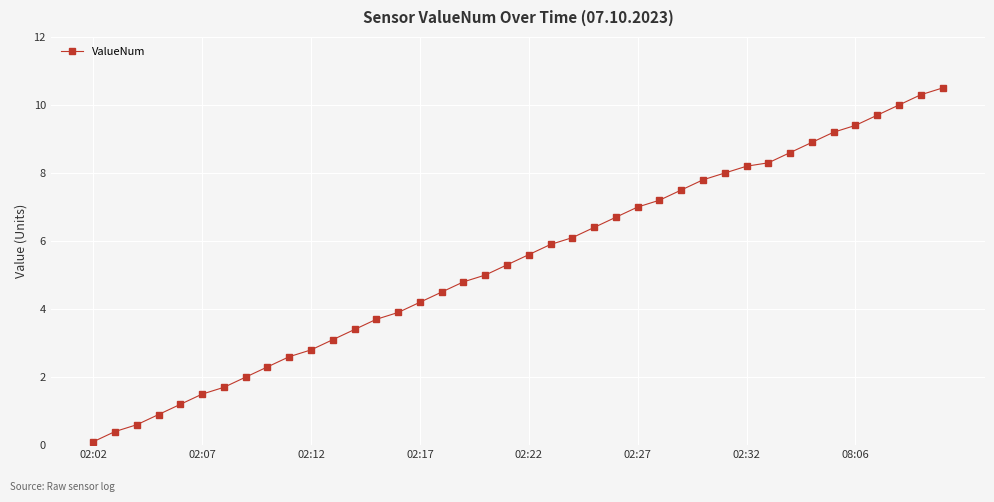

What is the value of the 6th point from the left?

1.5